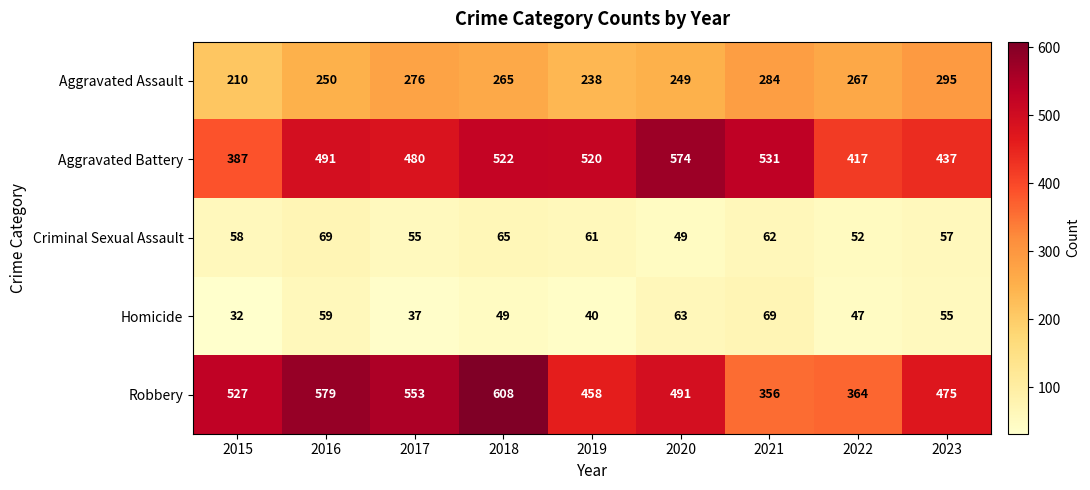

At which category does the chart reach its peak across all series?

2018